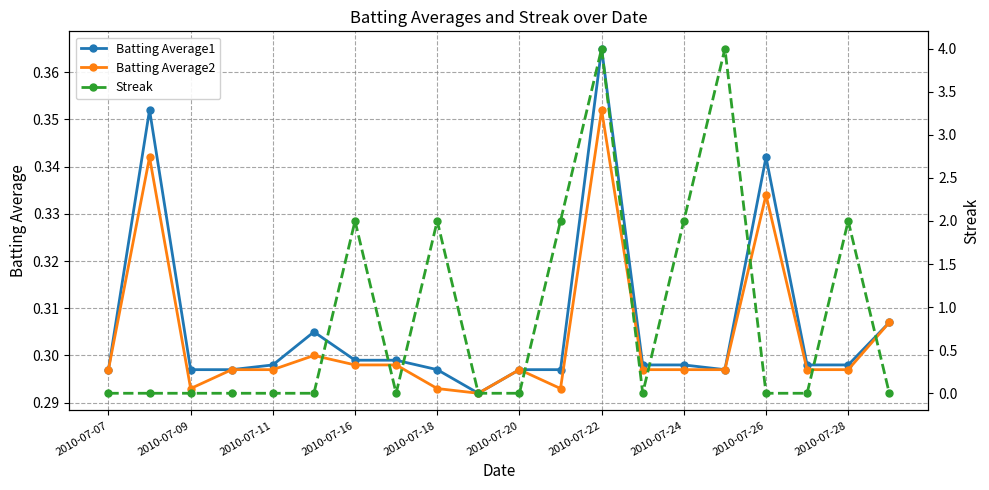

What are all the series names shown in the legend?

Batting Average1, Batting Average2, Streak